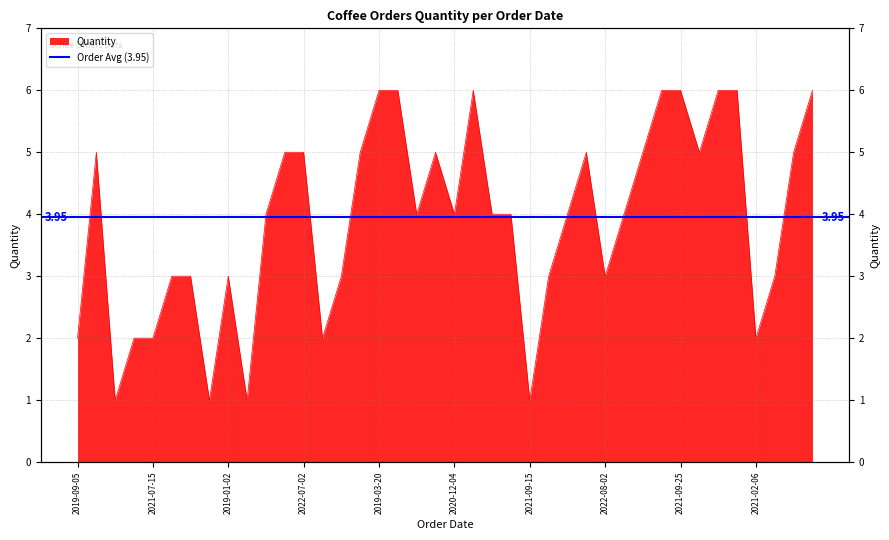

How many values are below 4?

16